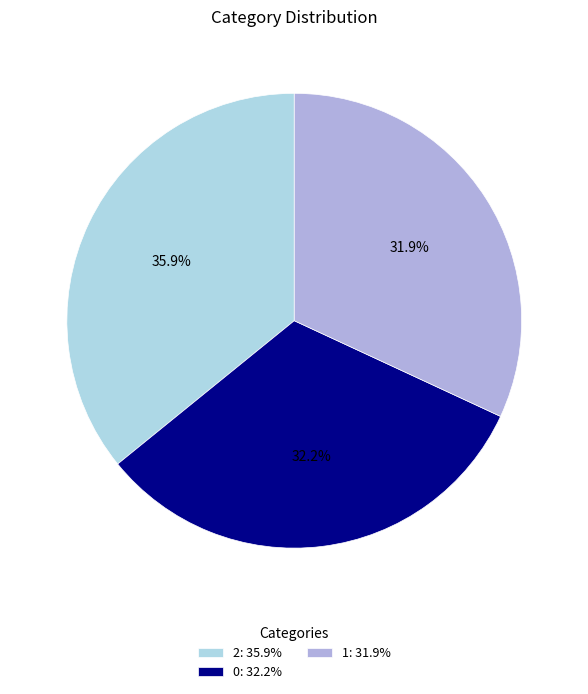

Combined, what portion of the pie is 2 and 0?

68.1%